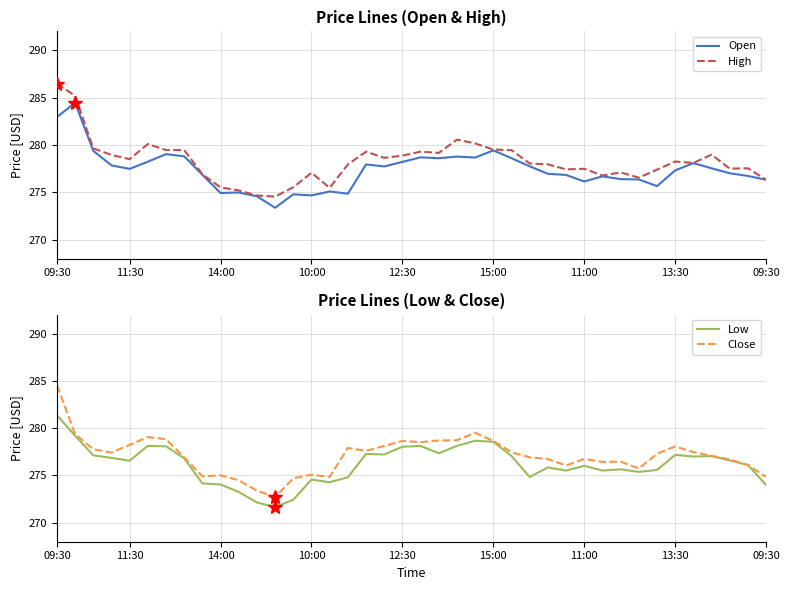

What is the lowest value of the High series?

274.5